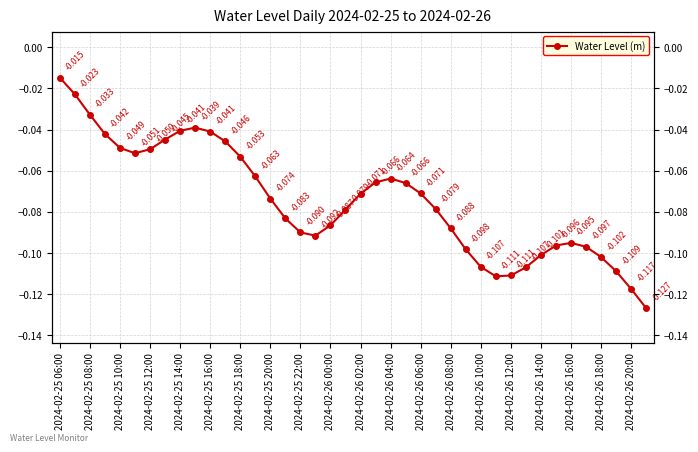

At which category does the chart reach its peak across all series?

2024-02-25 06:00